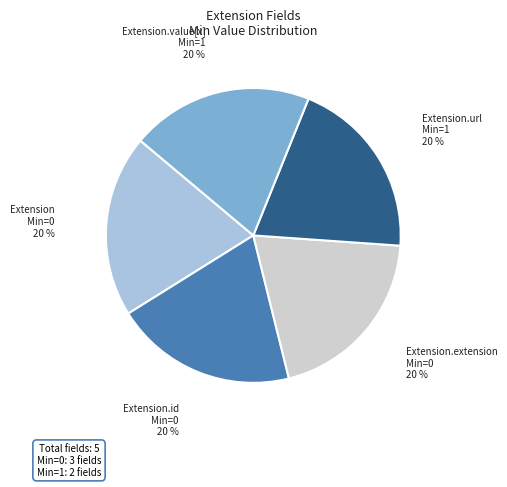

Does any single category account for the majority?

No